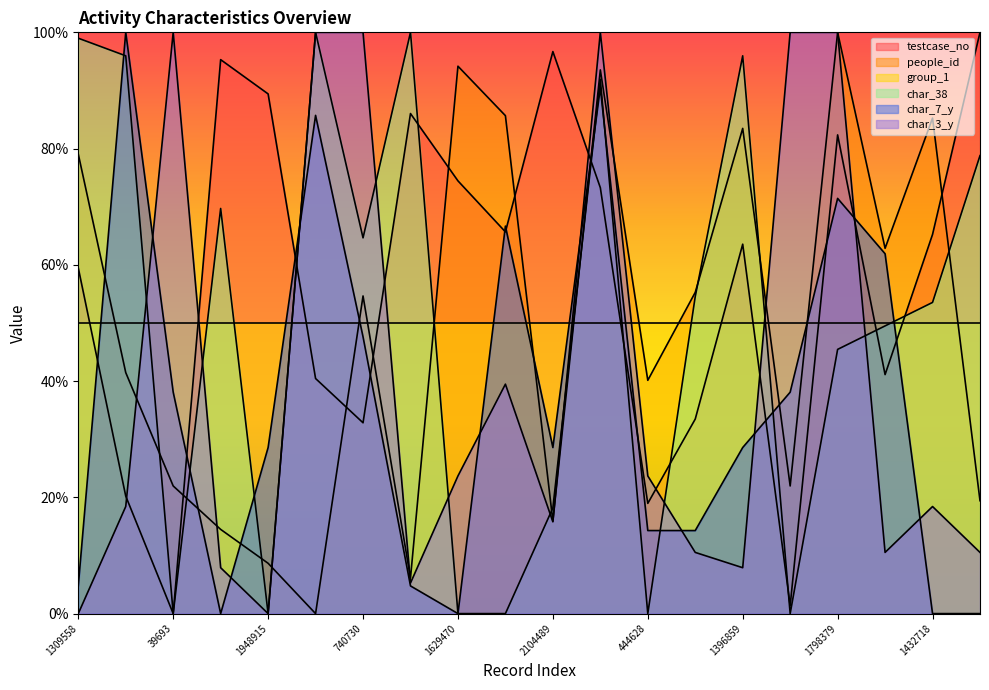

In people_id, how many points are lower than both neighbors (excluding endpoints)?

6